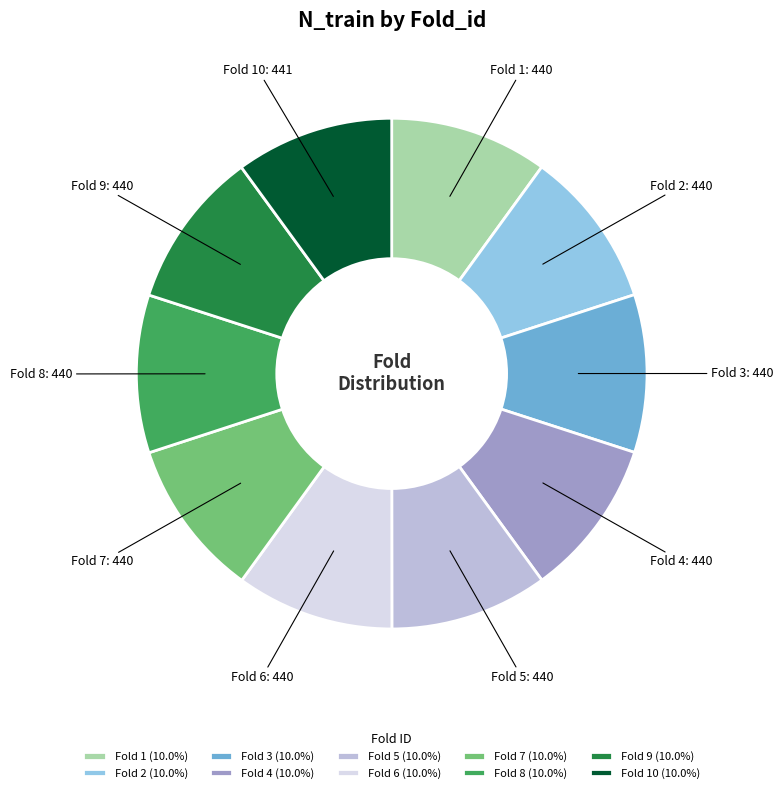

Is Fold 2 the majority of the pie?

No